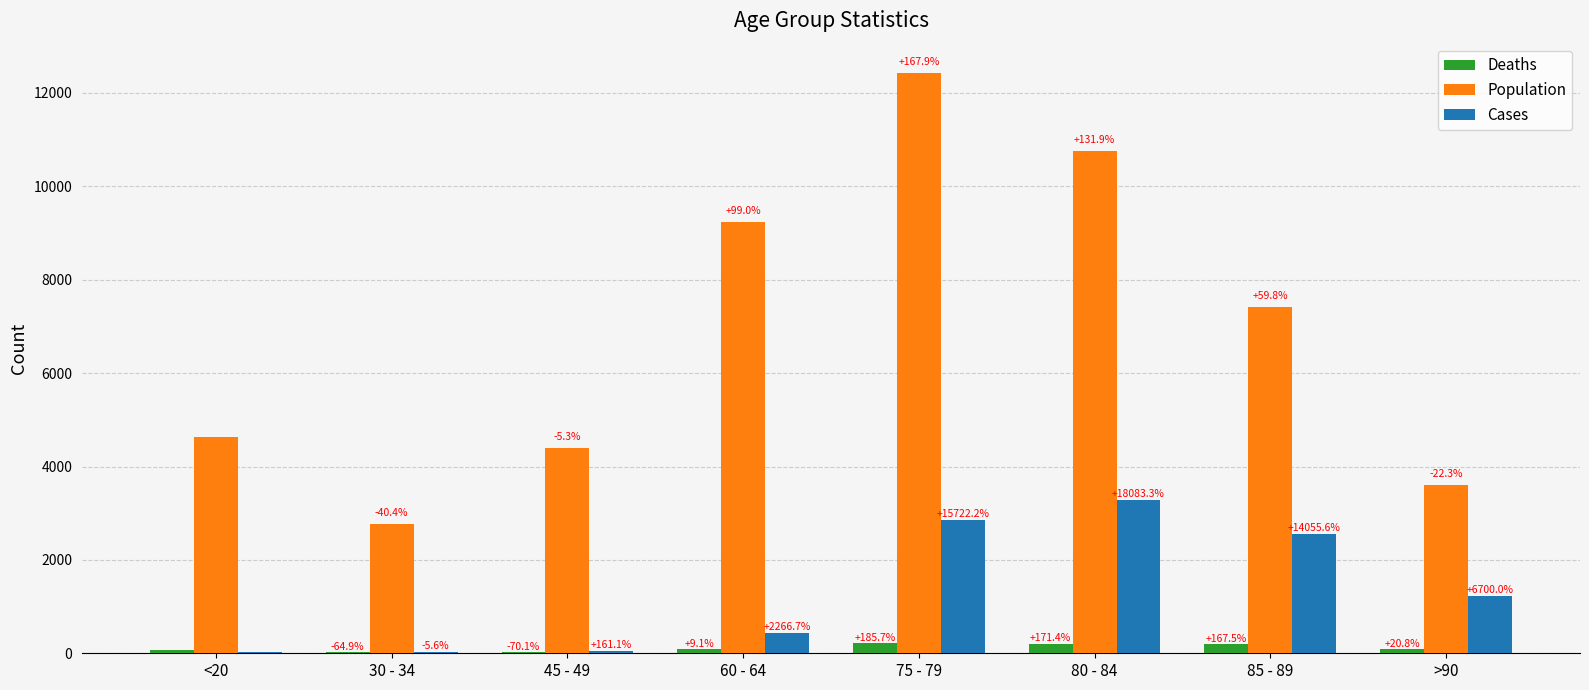

What are all the series names shown in the legend?

Deaths, Population, Cases